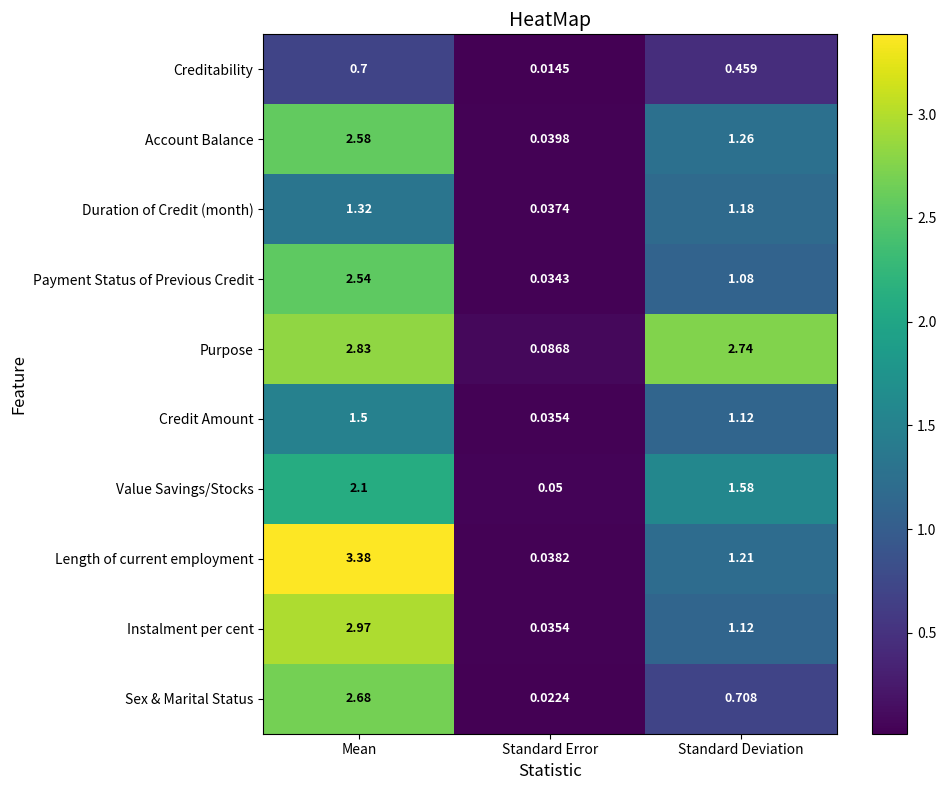

At which category does the chart reach its peak across all series?

Mean